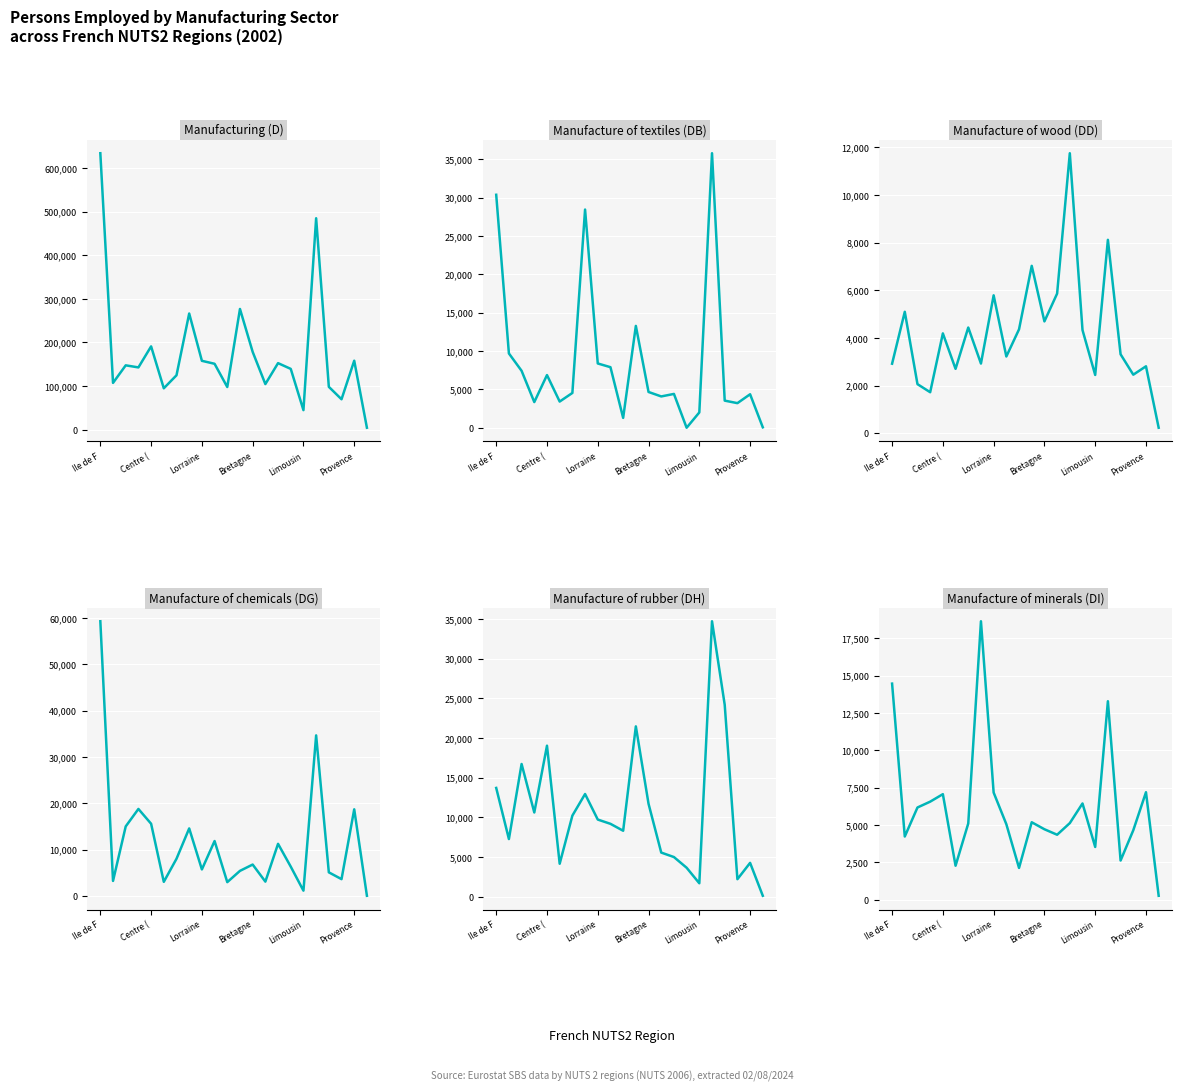

What position from the right is 7?

15